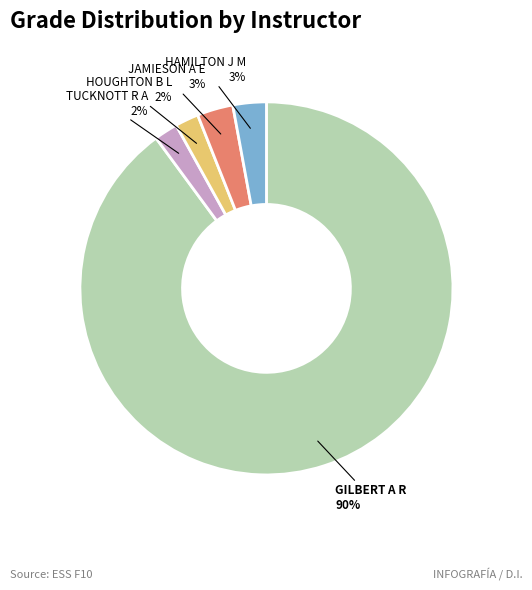

What is the majority slice?

GILBERT A R